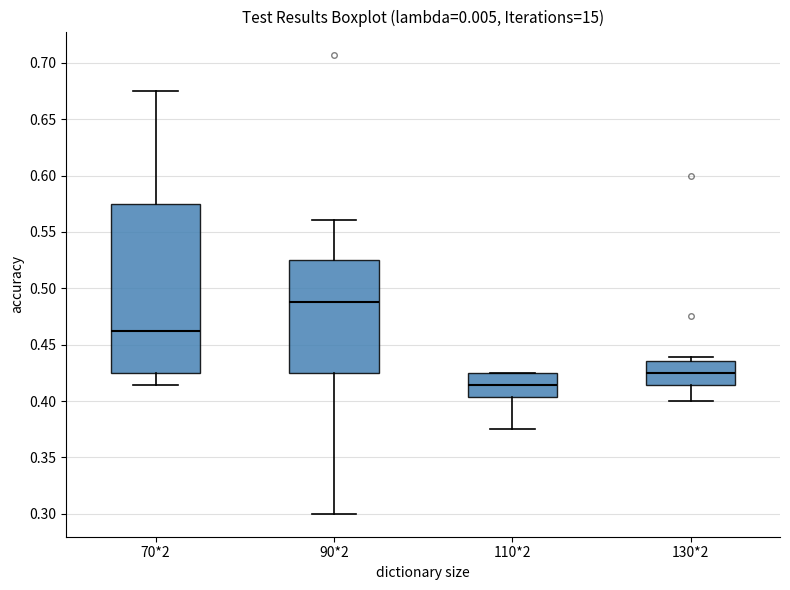

Which box has the lowest median line?

110*2